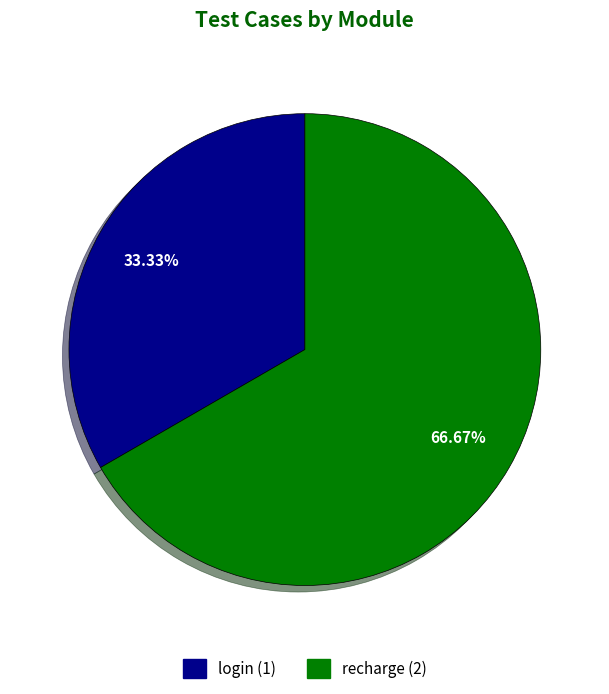

What is the largest slice in the pie chart?

recharge